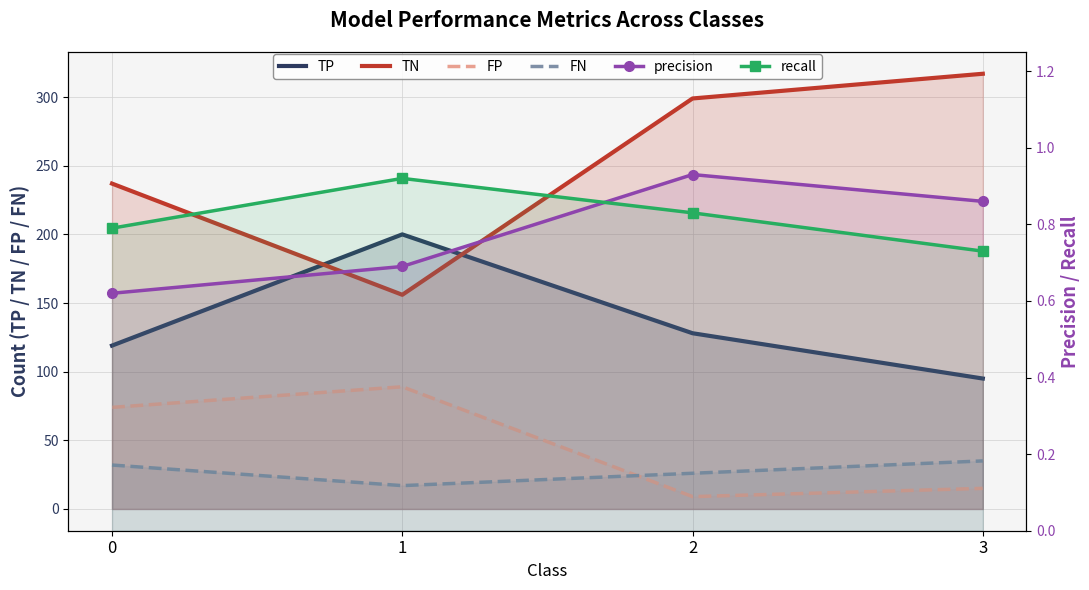

What are all the series names shown in the legend?

TP, TN, FP, FN, precision, recall